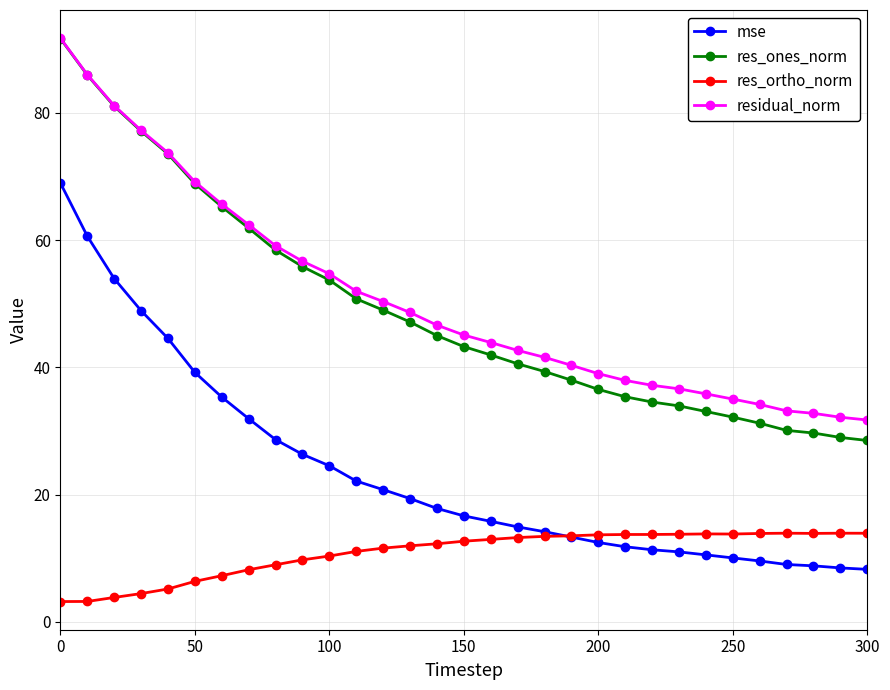

Which series has the widest spread of values?

res_ones_norm